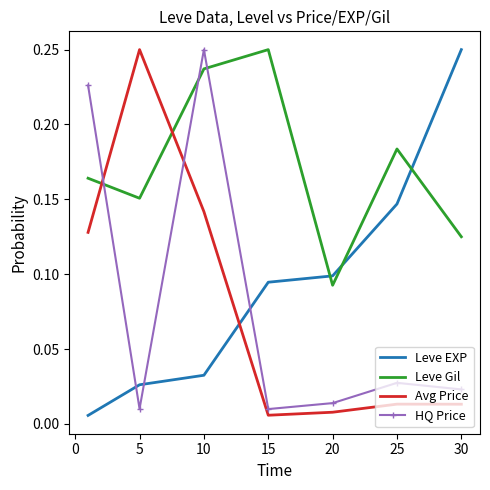

True or false: HQ Price and Avg Price cross at least once.

True